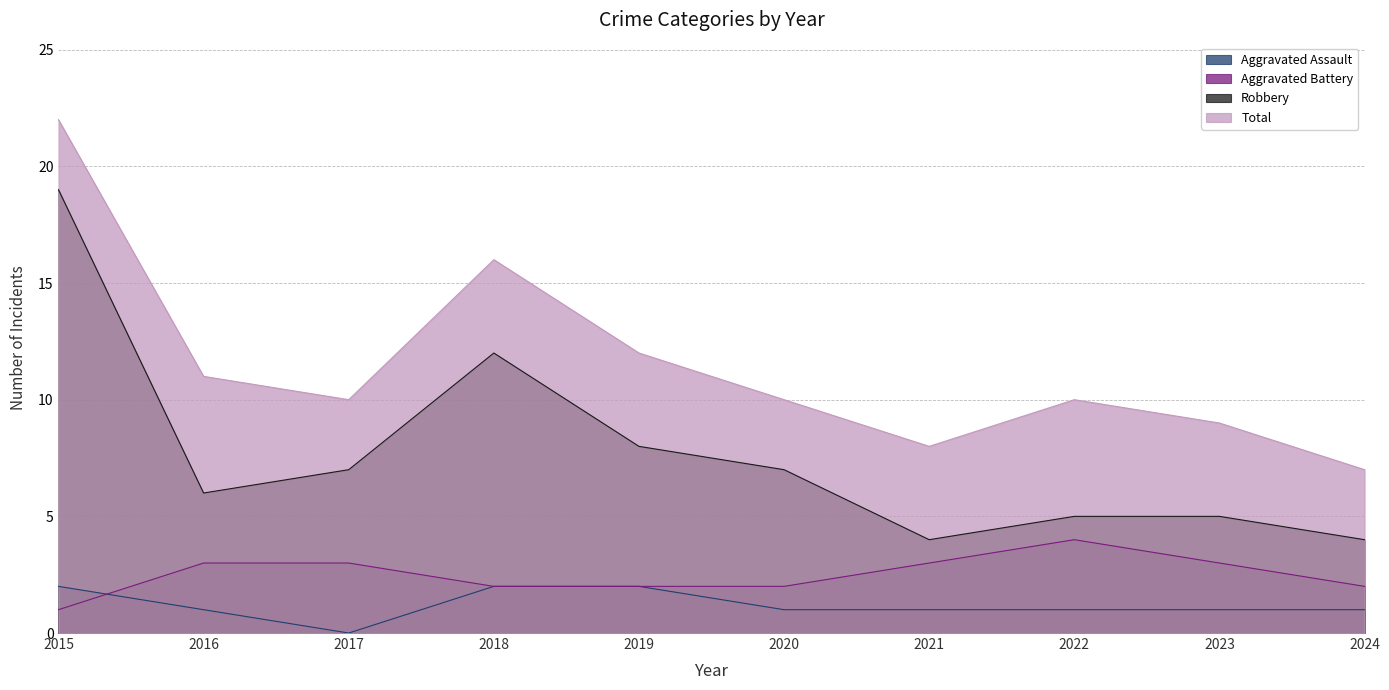

Where does the Robbery series first go above 7?

2015